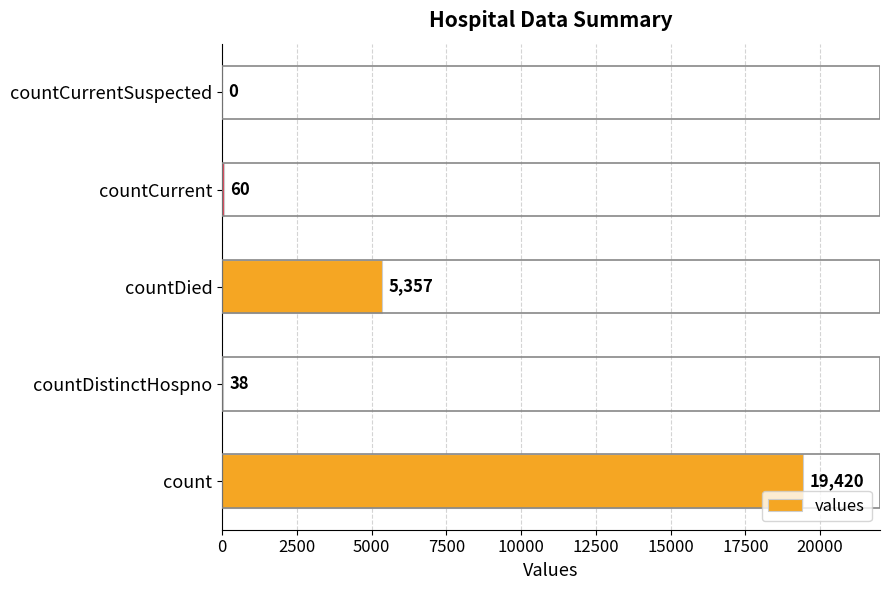

The chart shows a value of 8649 at countDied. True or false?

False